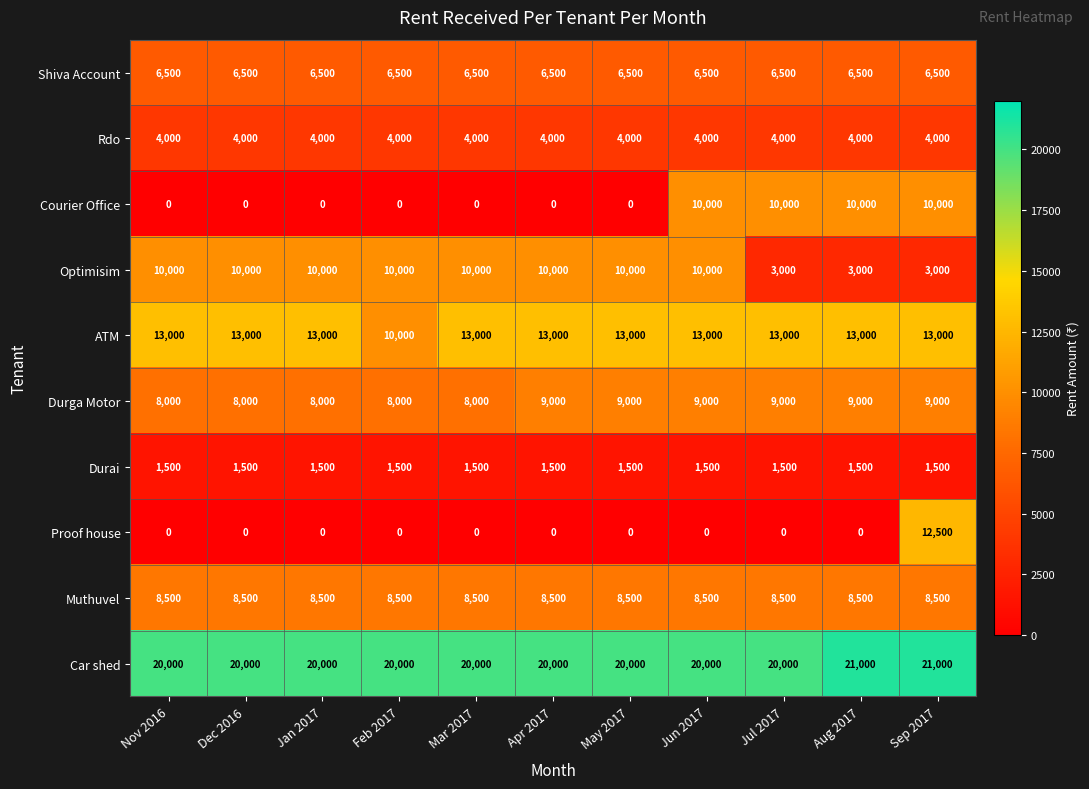

True or false: Muthuvel has a value of 11330 at May 2017.

False